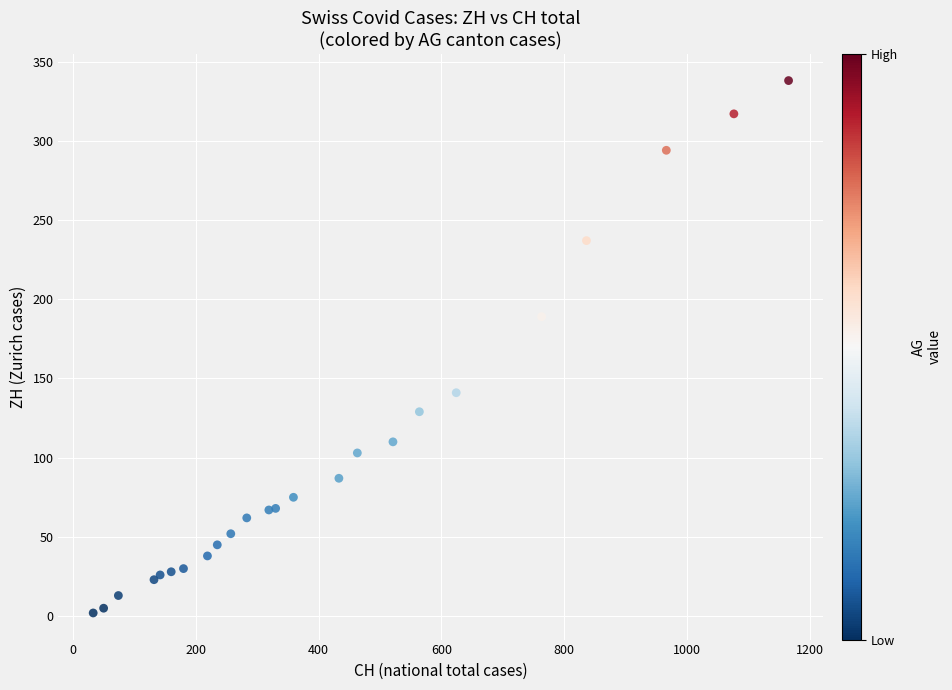

What Y value in the scatter plot is closest to 169?

161